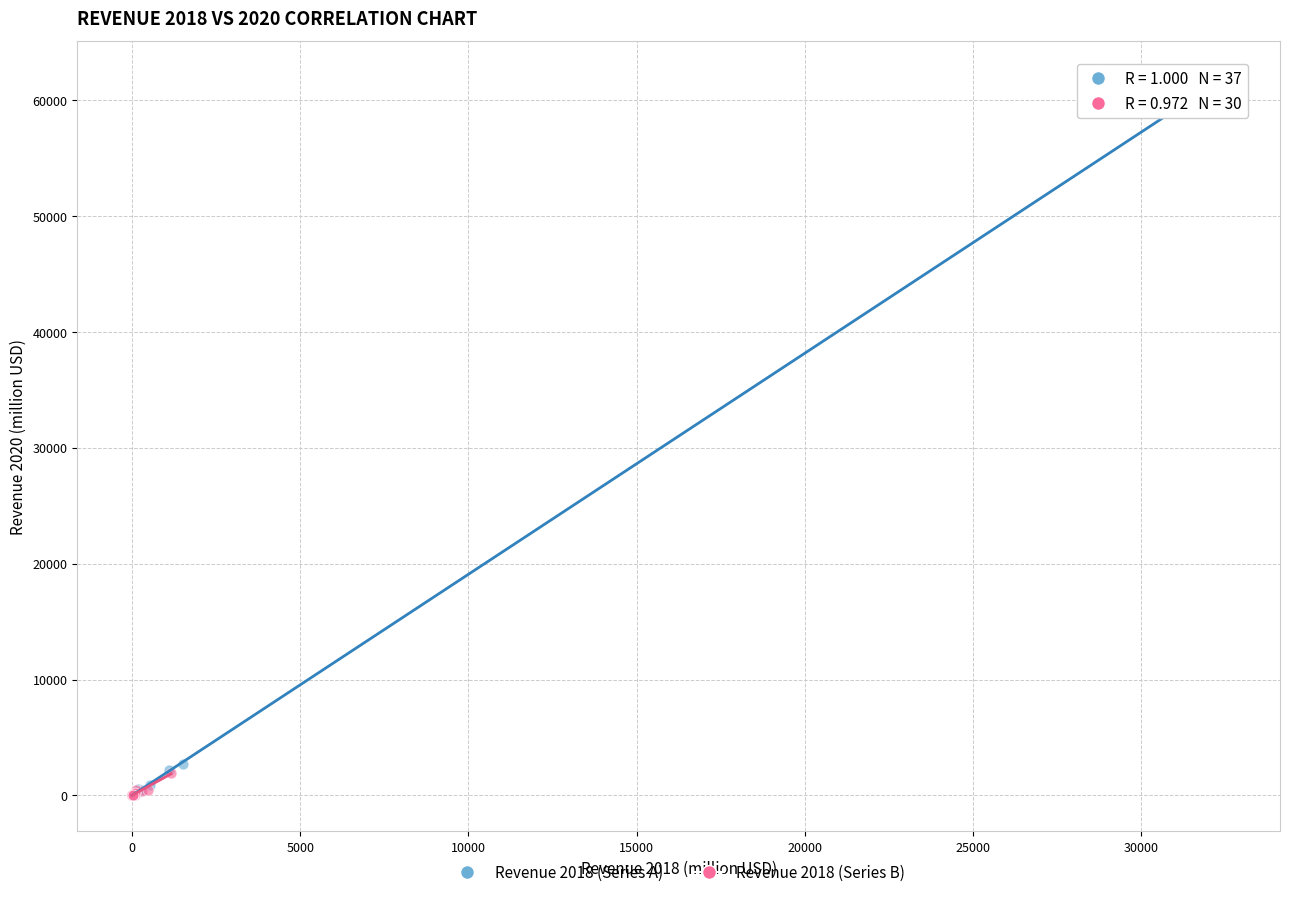

Which series has the widest spread of Y values?

Revenue 2018 (Series A)